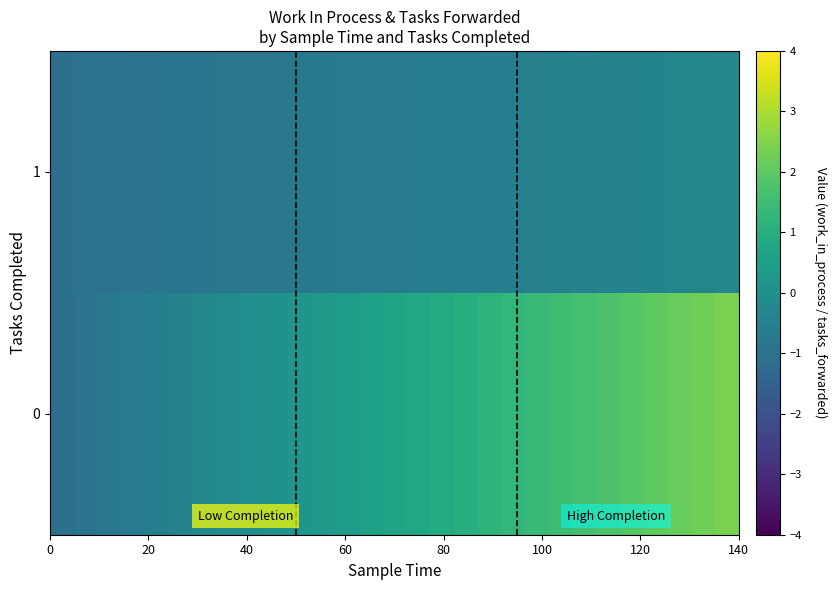

Rank the series by their average value, from highest to lowest.

0, 1